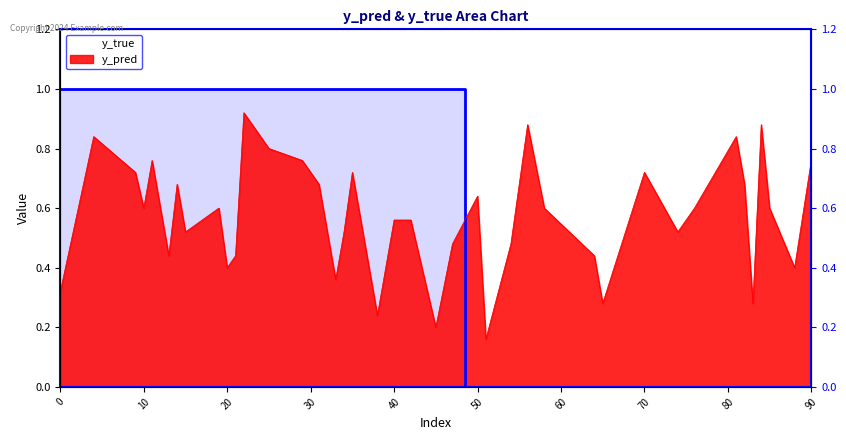

How many lines are shown in the chart?

1